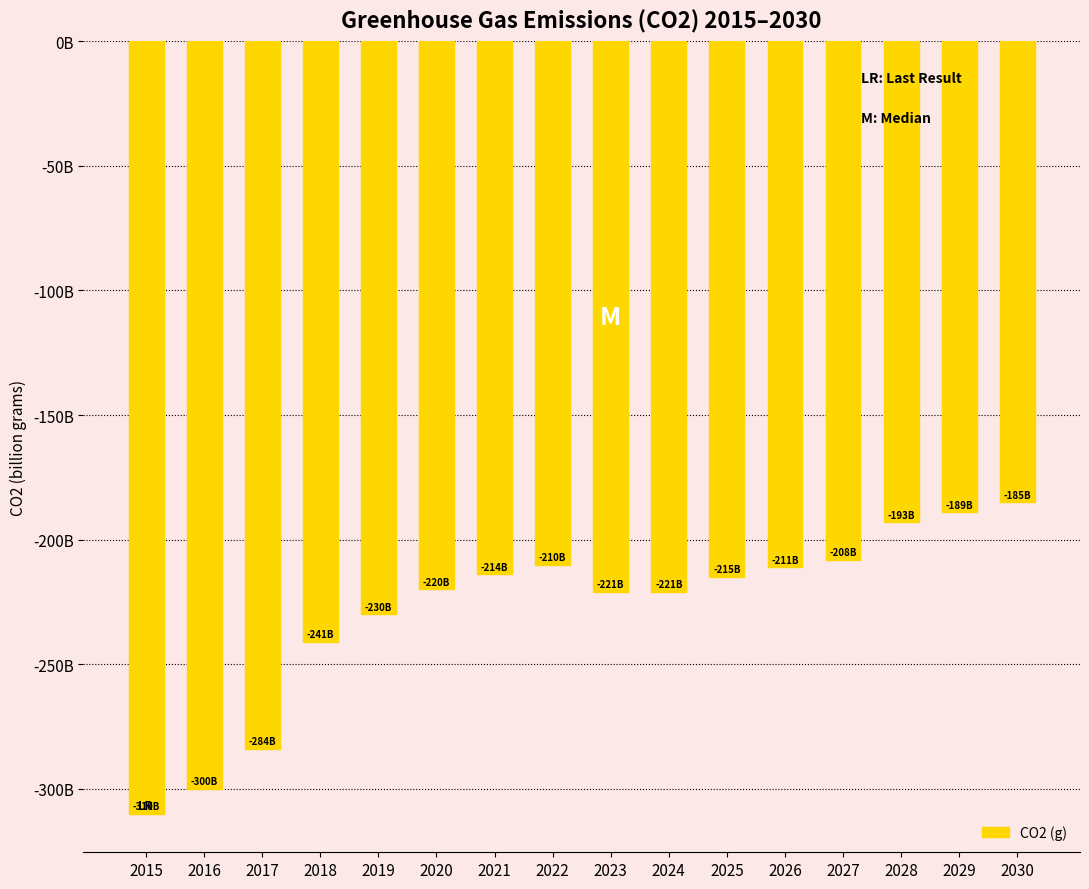

What is the average value?

-228